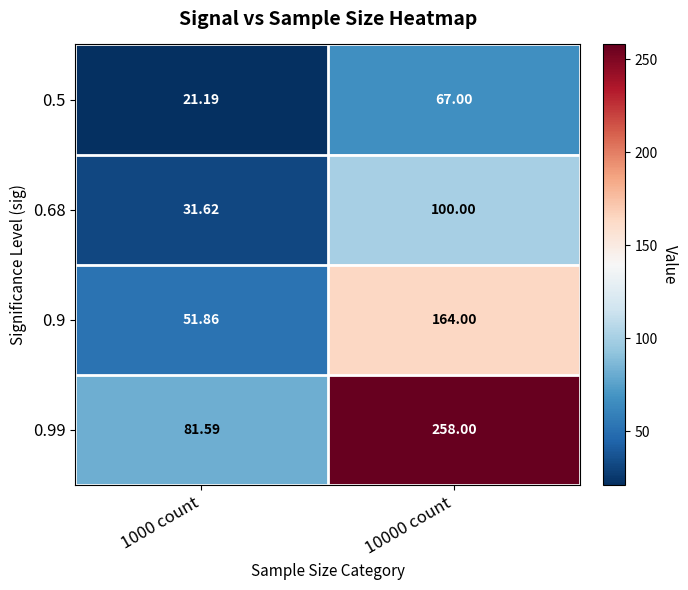

Is the value of 0.5 at 1000 count greater than the value of 0.99 at 10000 count?

No